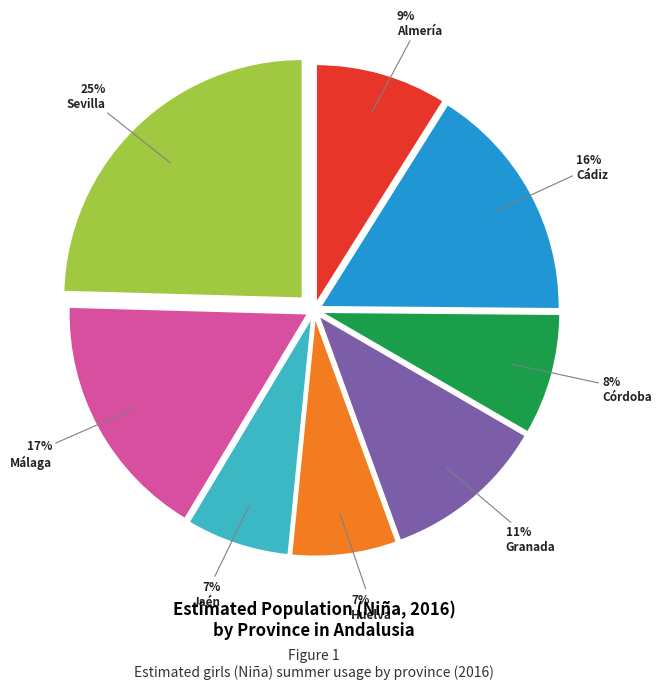

To the nearest percent, what is the combined percentage of Córdoba and Almería?

17%